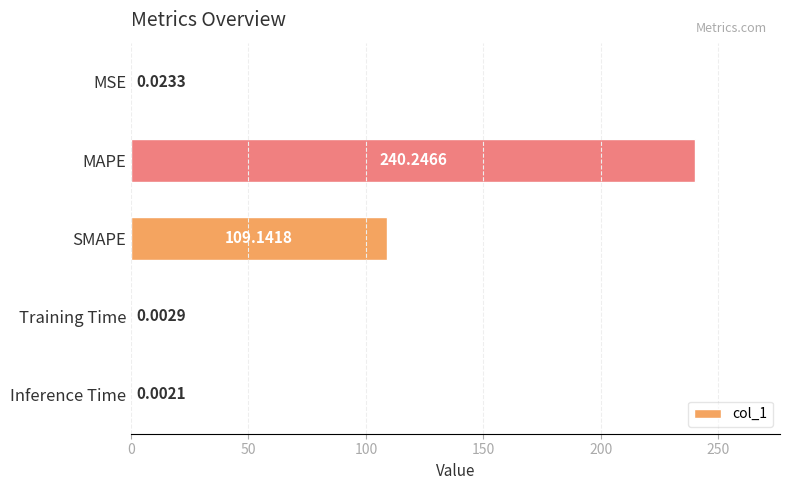

Between MSE and Training Time, which is larger?

MSE